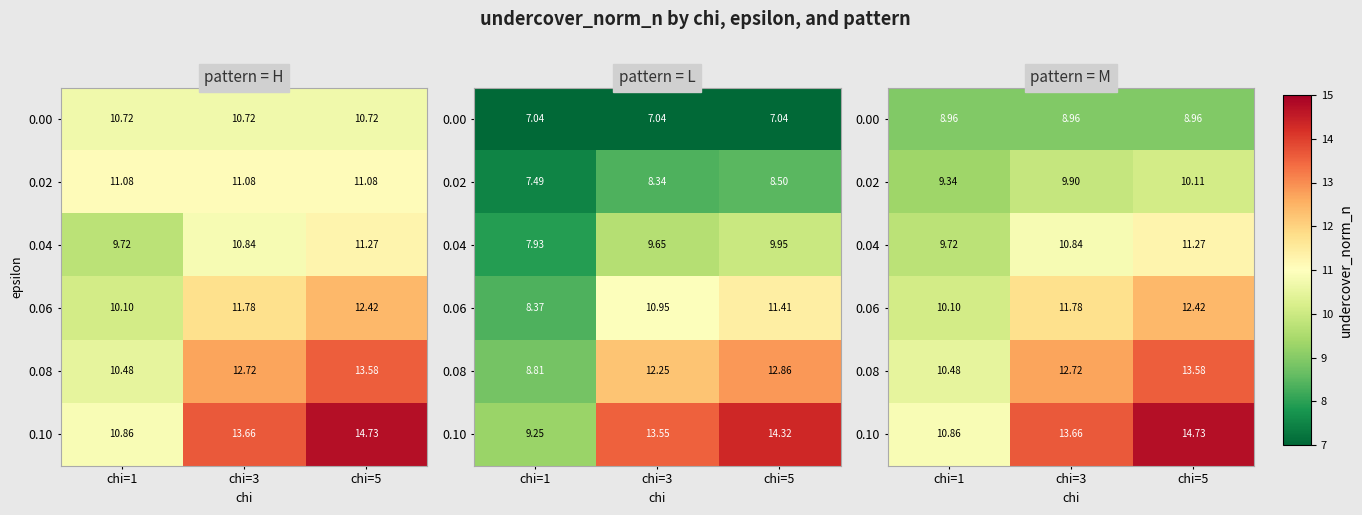

What is the maximum value shown in the chart?

14.7